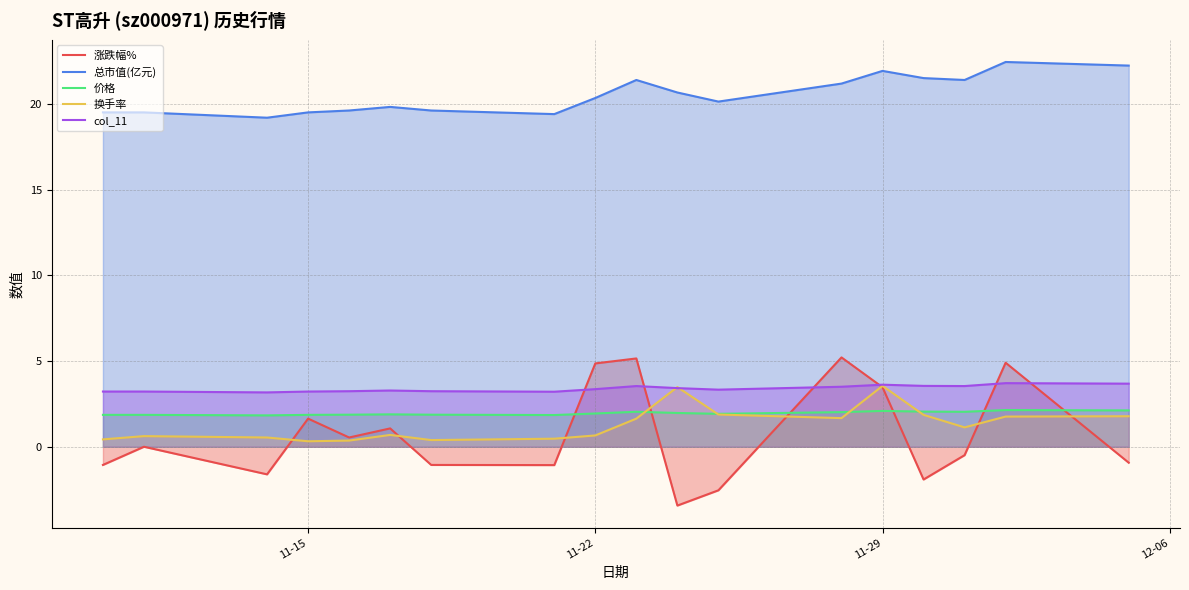

Which series has the largest range (max minus min)?

涨跌幅%